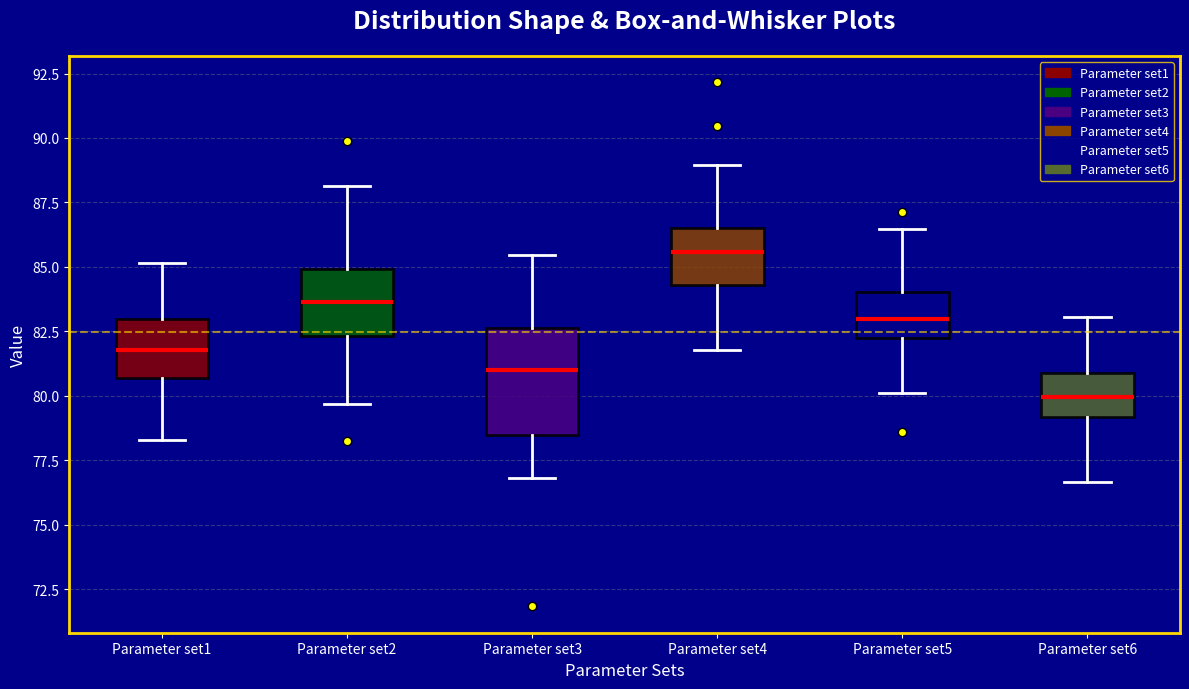

Which box's median line is the lowest?

Parameter set6